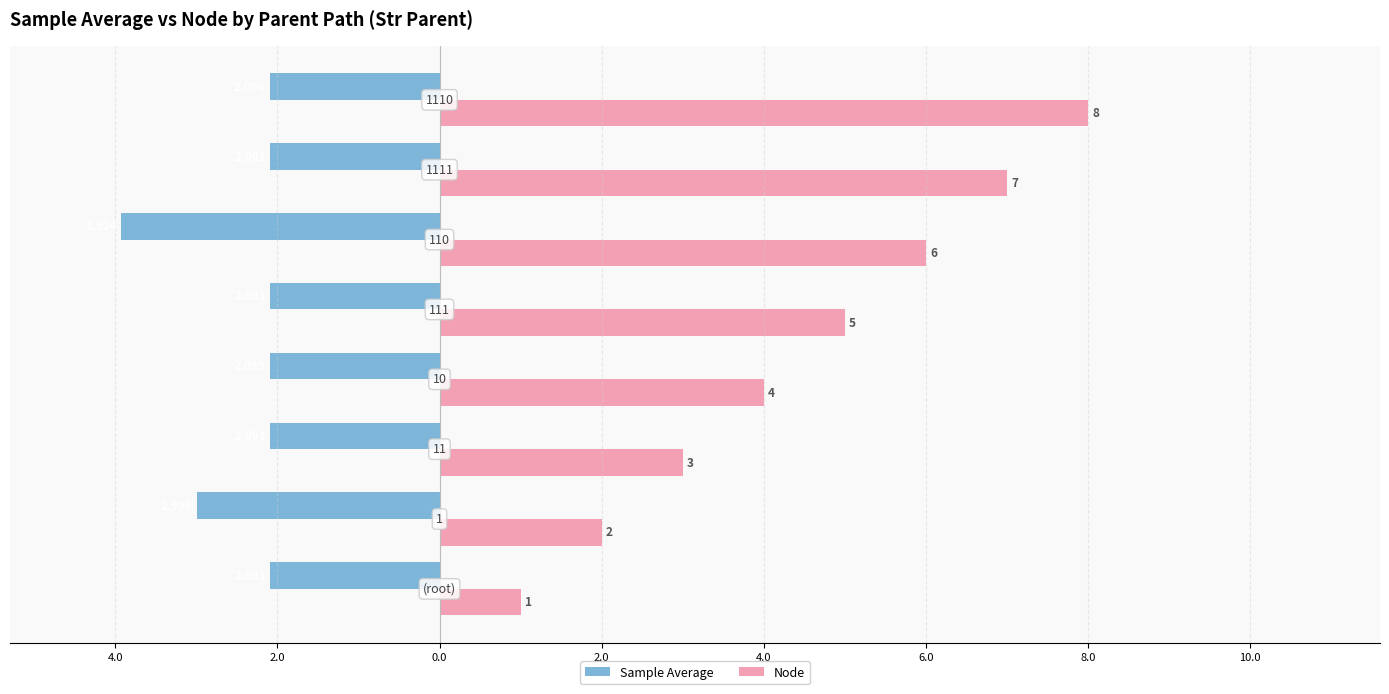

Which series has the largest range (max minus min)?

Node